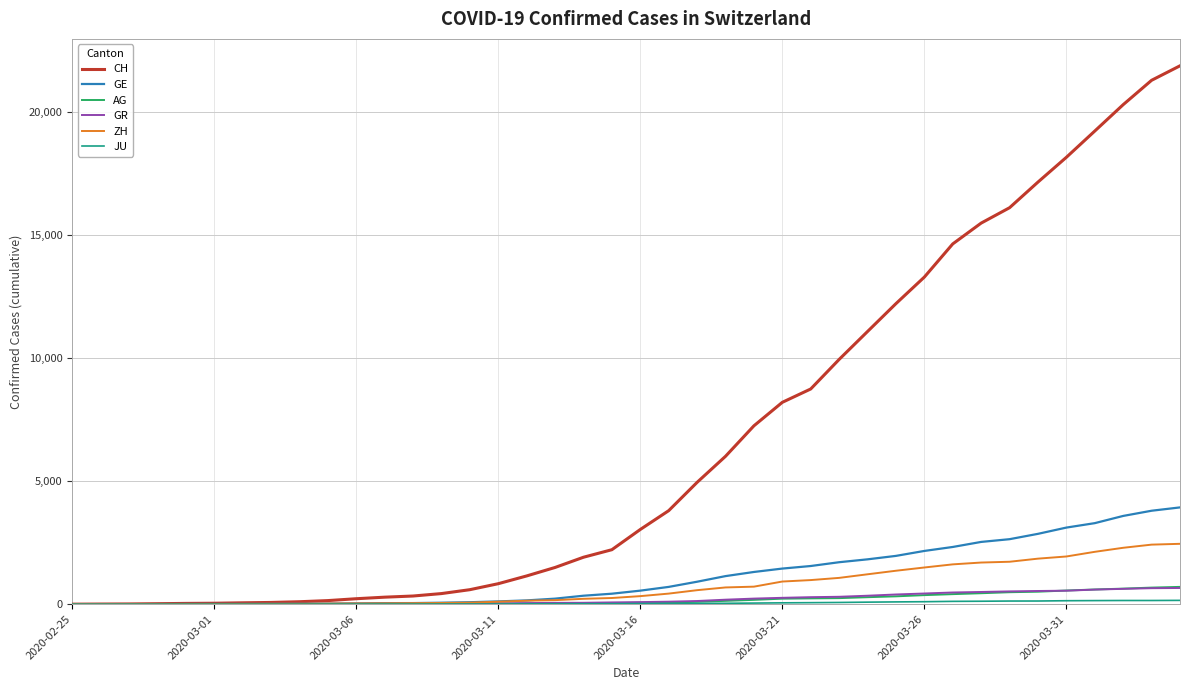

Which series has the largest total across all categories?

CH